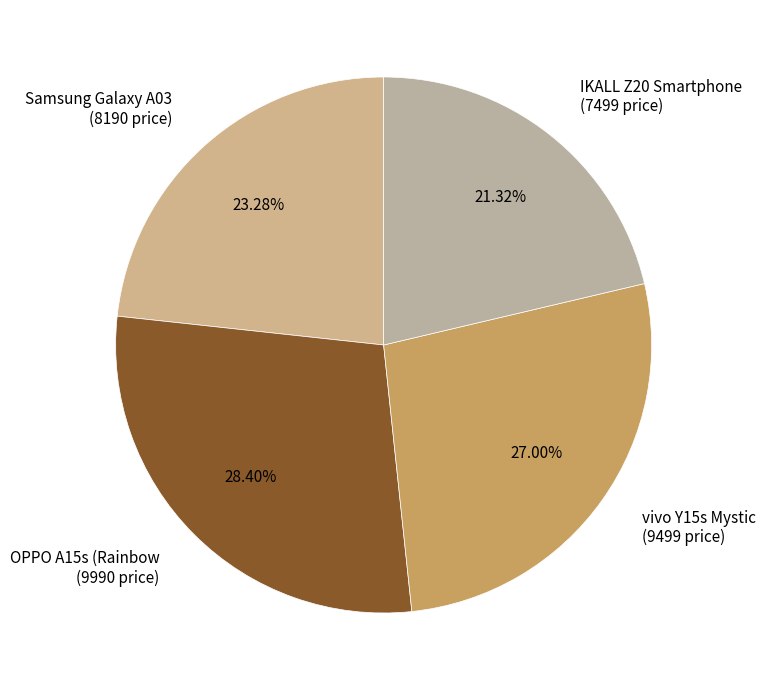

Rank the categories by value from highest to lowest.

OPPO A15s (Rainbow, vivo Y15s Mystic, Samsung Galaxy A03, IKALL Z20 Smartphone